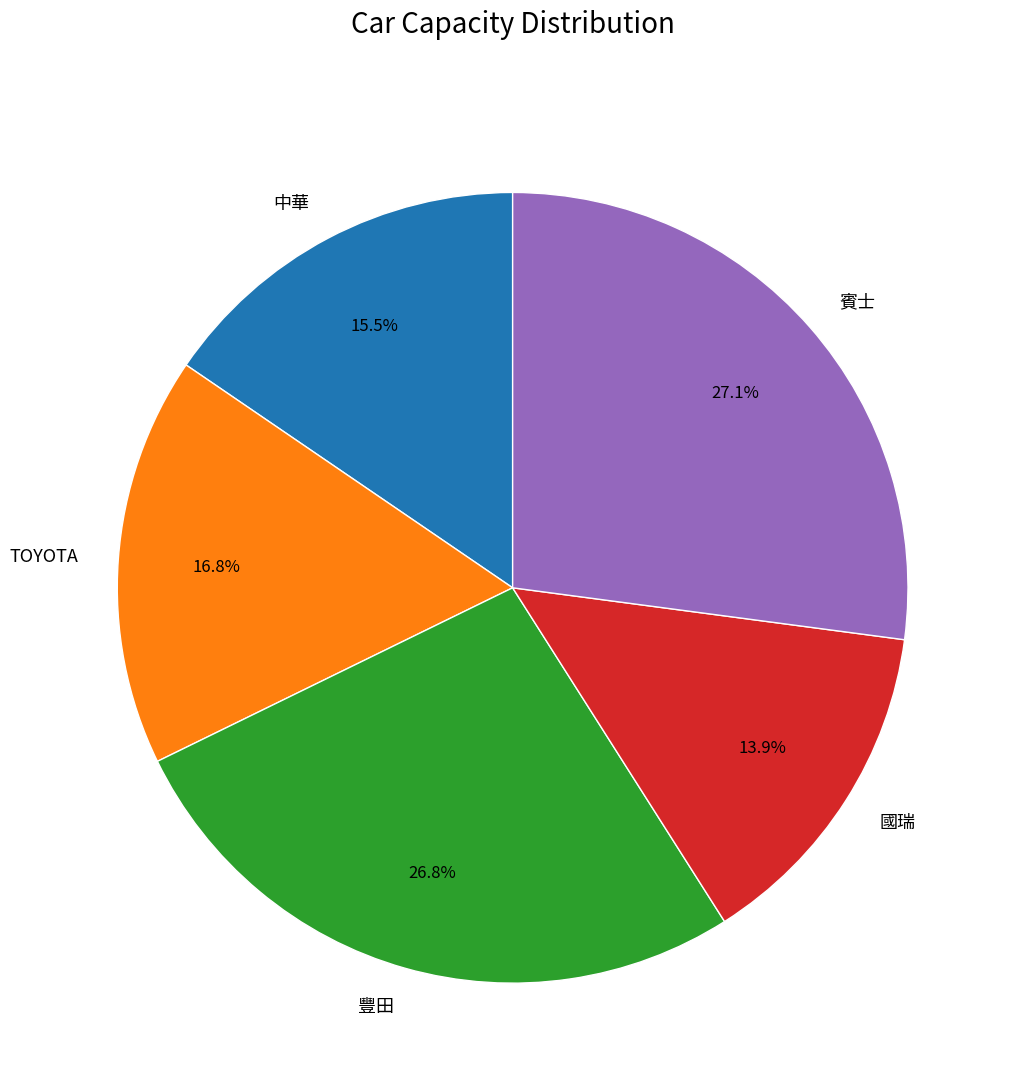

Does 豐田 account for over 50% of the chart?

No